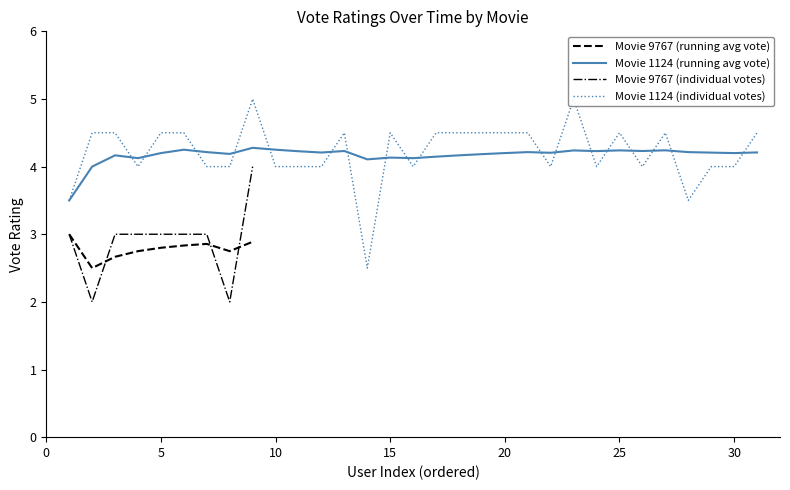

What is the maximum value for Movie 9767 (running avg vote)?

3.0